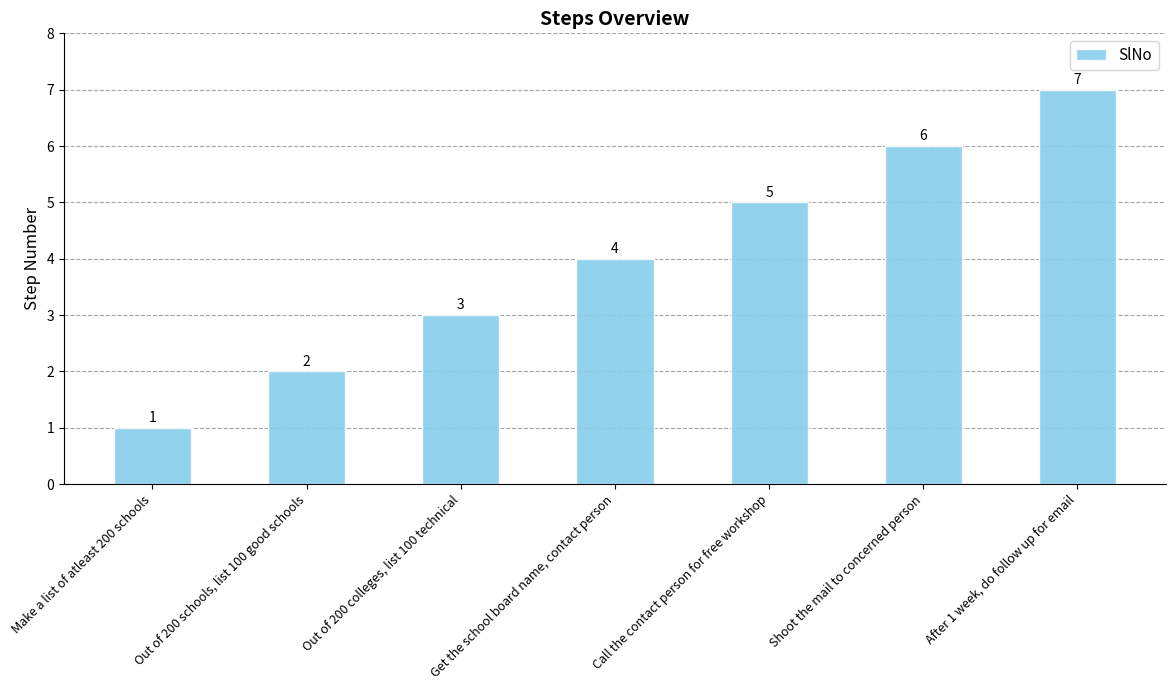

How many values are between 2 and 6?

5